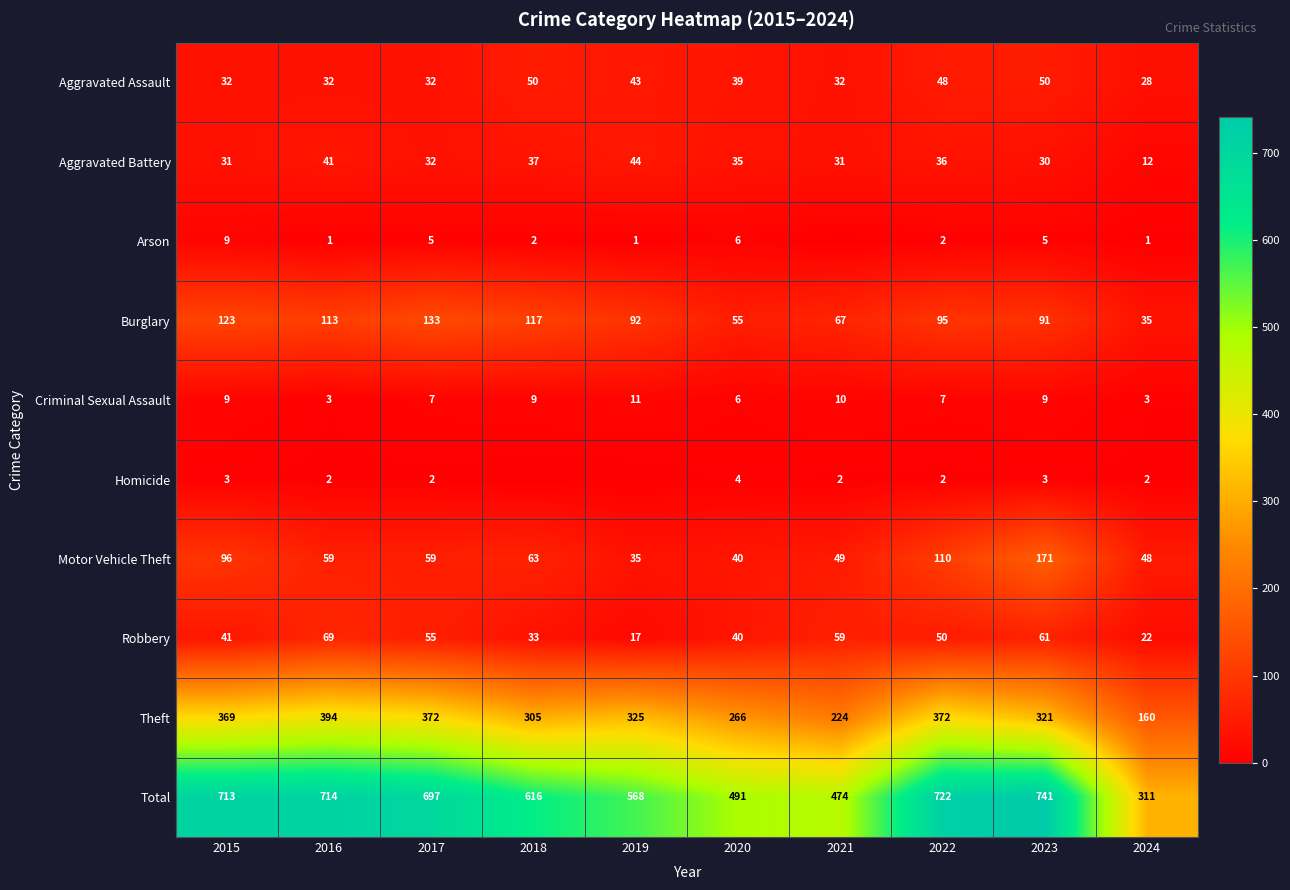

What is the approximate value of Total at 2019, to the nearest 50?

550